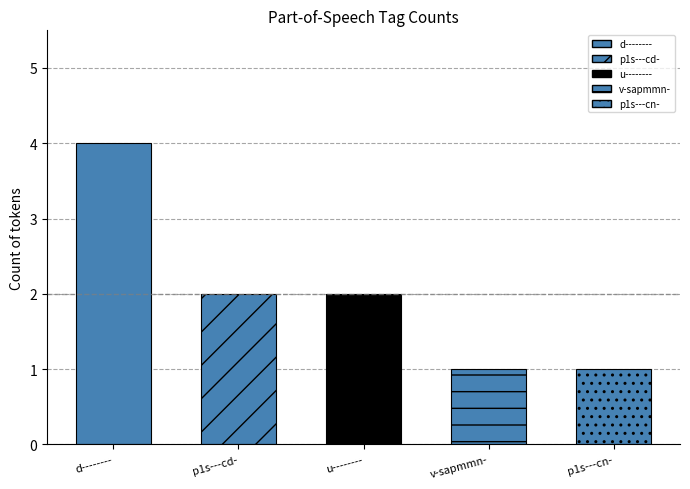

What is the value of the 1st bar from the left?

4